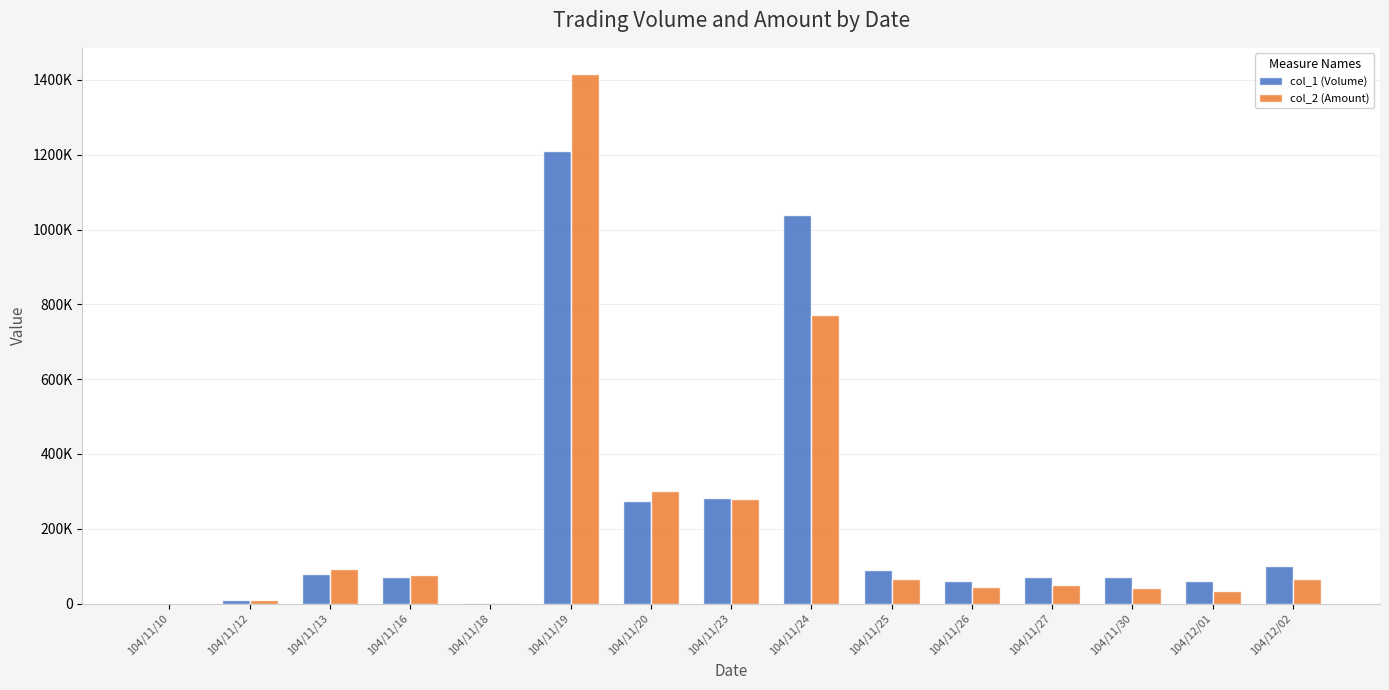

Are the bars grouped side by side (vs. stacked)?

Yes